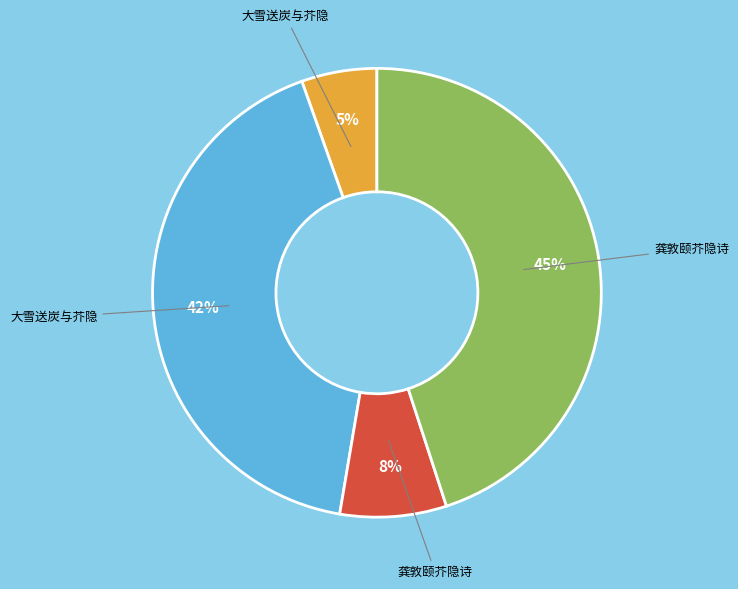

To the nearest percent, what is the average slice percentage?

25%